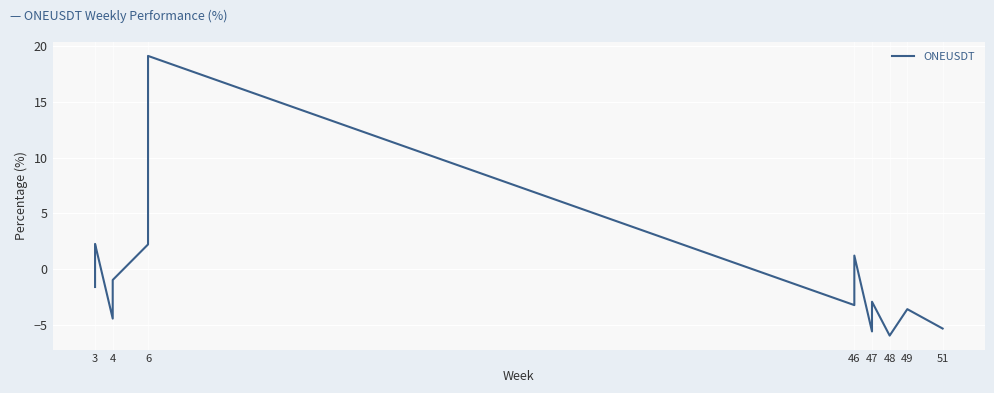

How many positive values are there?

6